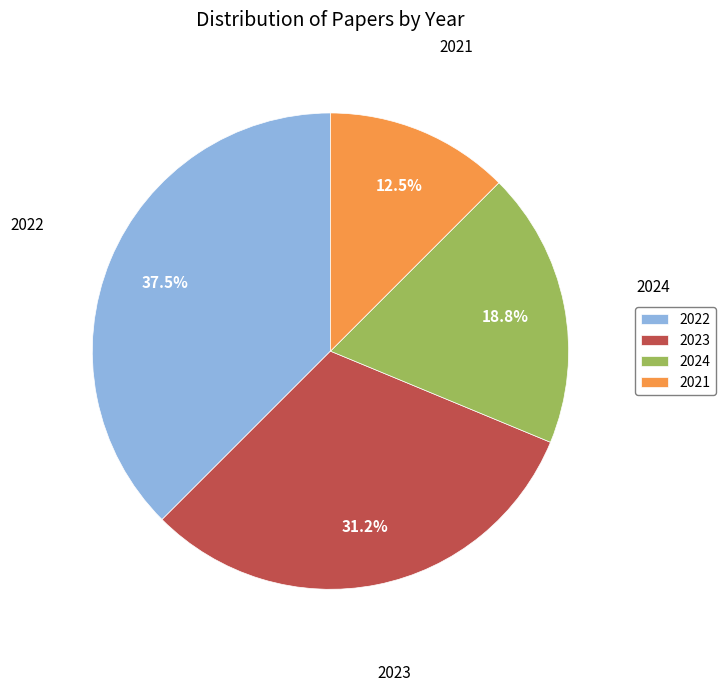

Rank the categories by value from highest to lowest.

2022, 2023, 2024, 2021